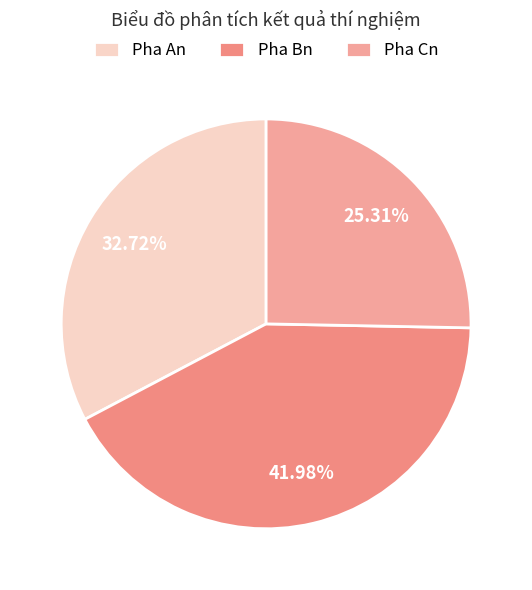

Which category has the biggest portion of the pie?

Pha Bn